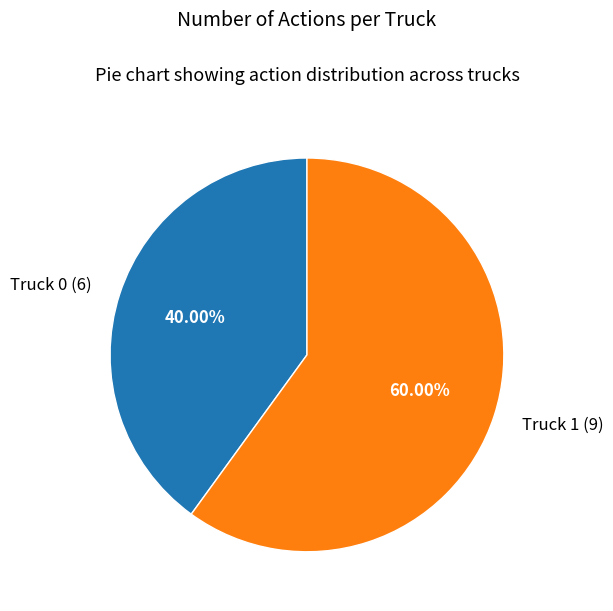

What is the ratio of the value at Truck 0 to the value at Truck 1?

0.7